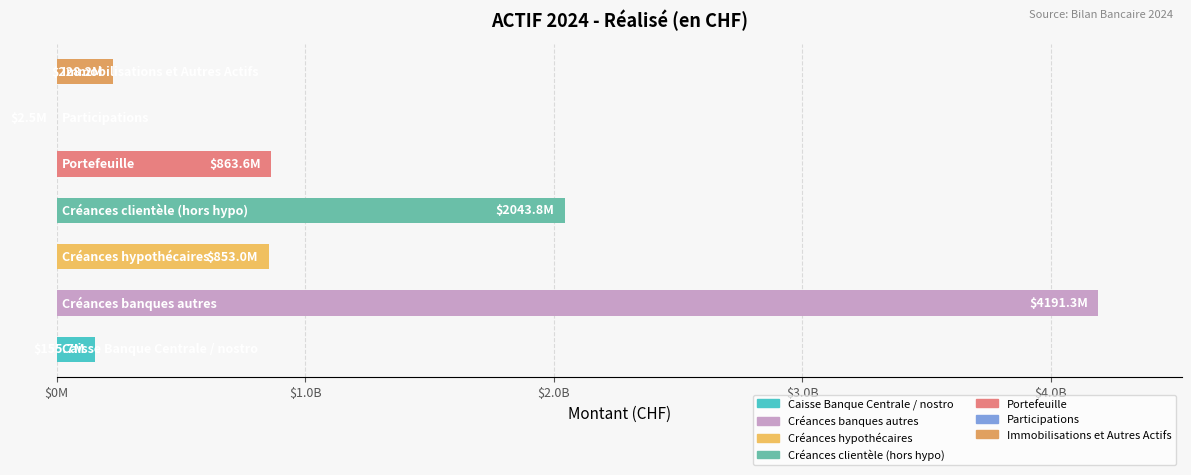

What is the smallest value displayed?

2461418.0